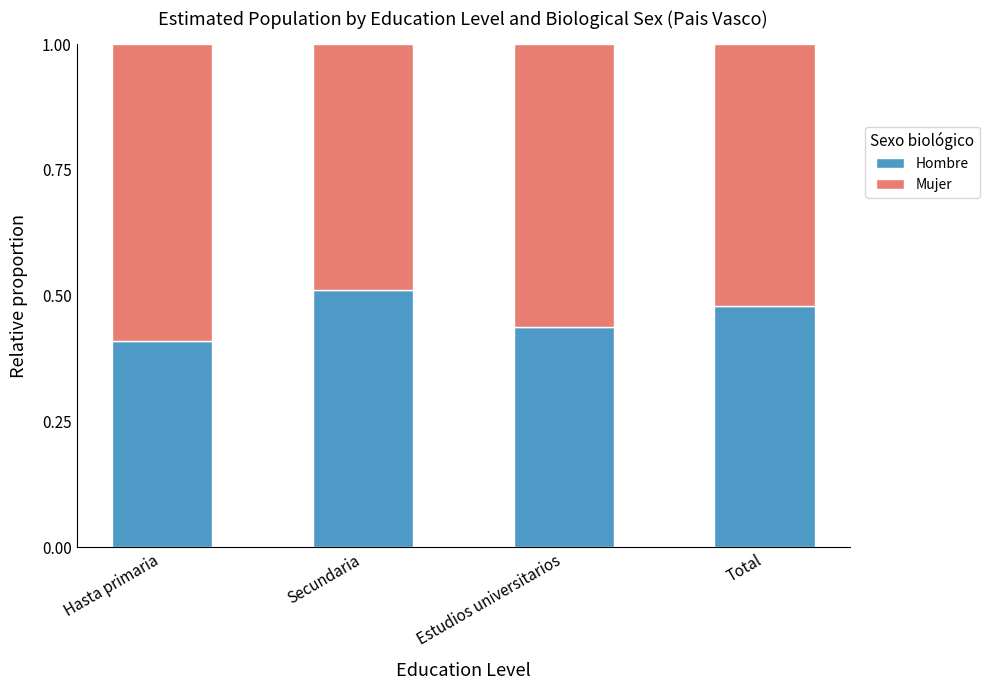

Rank the categories by Hombre value from highest to lowest.

Secundaria, Total, Estudios universitarios, Hasta primaria